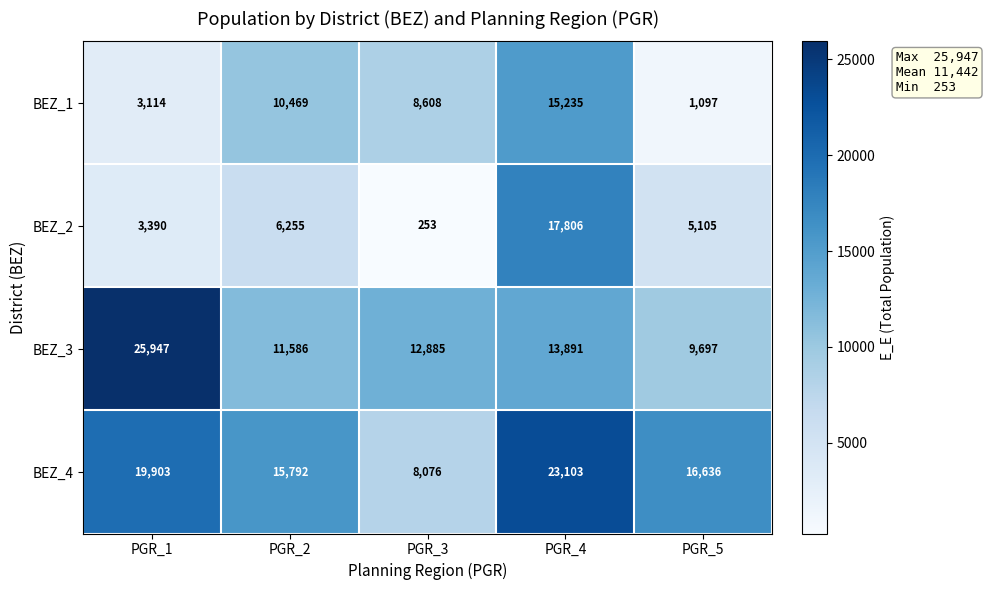

What is the smallest value displayed?

253